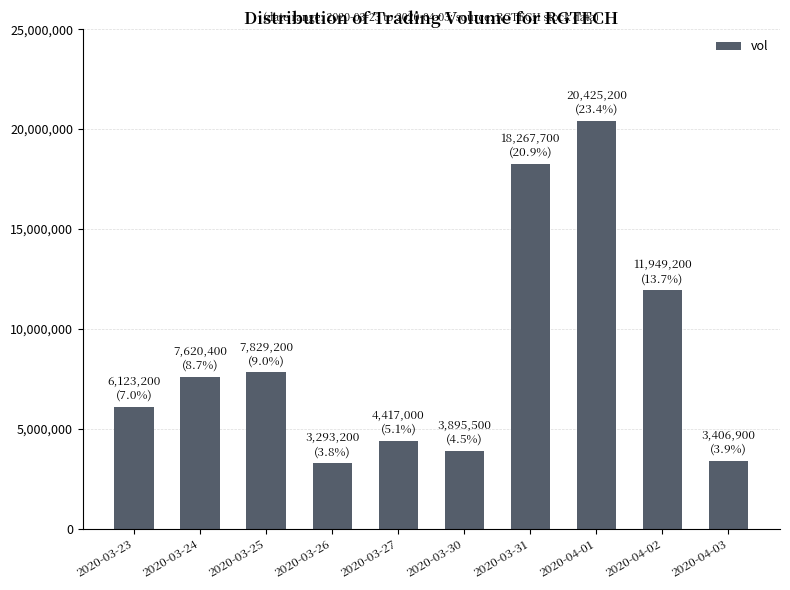

What is the sum of the values at 2020-04-02 and 2020-03-27?

16366200